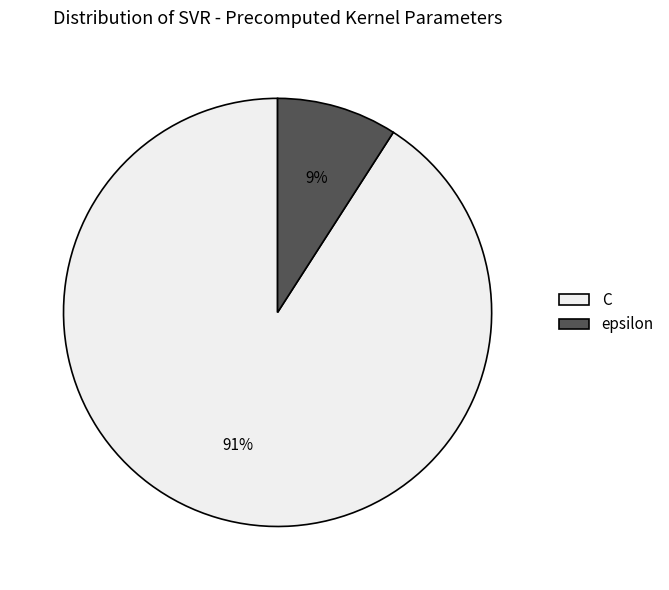

Is it true that epsilon is 9% of the pie?

True